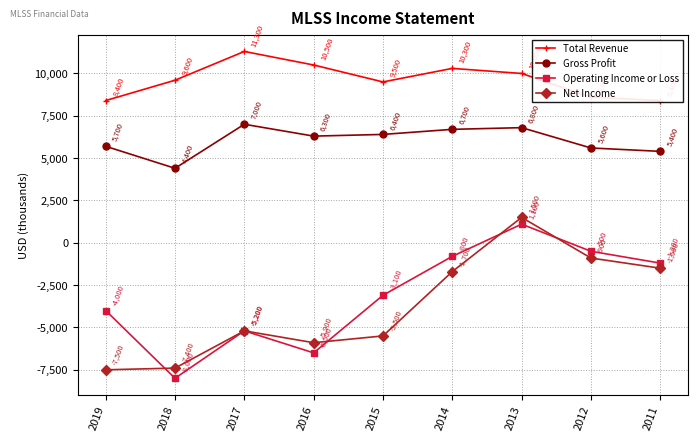

Reading left to right, list all the values displayed in this chart.

Total Revenue: 8400	9600	11300	10500	9500	10300	10000	8600	8400
Gross Profit: 5700	4400	7000	6300	6400	6700	6800	5600	5400
Operating Income or Loss: -4000	-8000	-5200	-6500	-3100	-800	1100	-500	-1200
Net Income: -7500	-7400	-5200	-5900	-5500	-1700	1500	-900	-1500